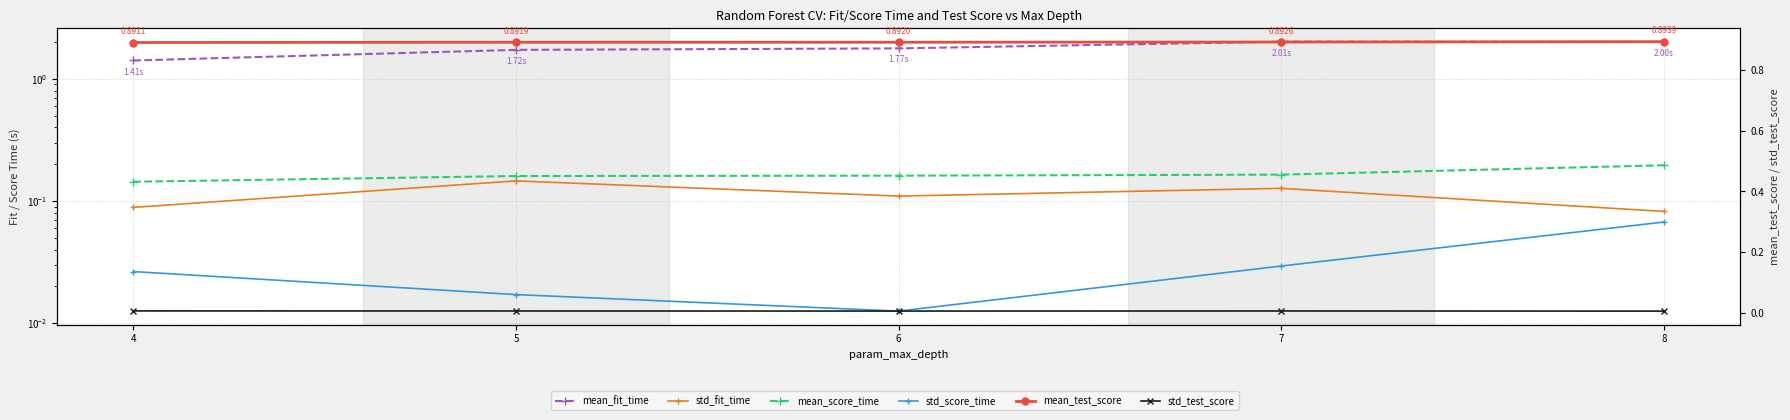

True or false: std_fit_time and std_test_score cross at least once.

False